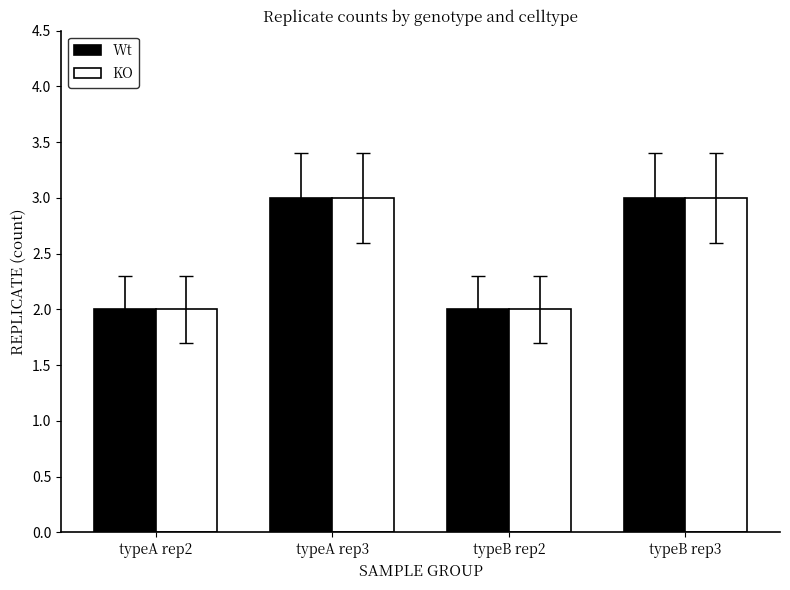

Is it true that Wt equals 5 at typeA rep3?

False